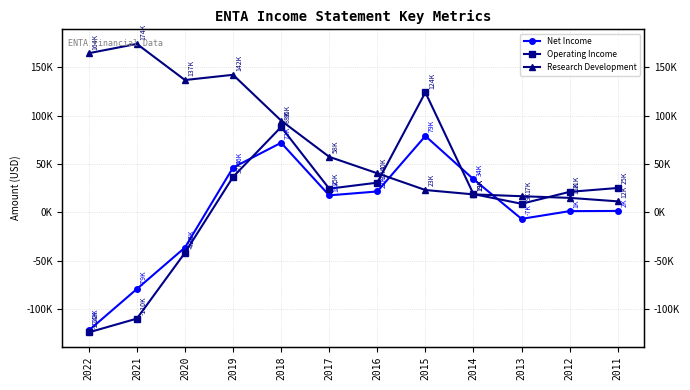

Reading right to left, list all the values displayed in this chart.

Net Income: 2011=1600	2012=1400	2013=-6600	2014=34400	2015=79000	2016=21700	2017=17700	2018=72000	2019=46400	2020=-36200	2021=-79000	2022=-121800
Operating Income: 2011=25300	2012=21300	2013=9000	2014=19000	2015=124100	2016=30800	2017=24600	2018=88300	2019=36700	2020=-41600	2021=-109600	2022=-123800
Research Development: 2011=11500	2012=15100	2013=16800	2014=18700	2015=23200	2016=40500	2017=57500	2018=94900	2019=142200	2020=136800	2021=174100	2022=164500